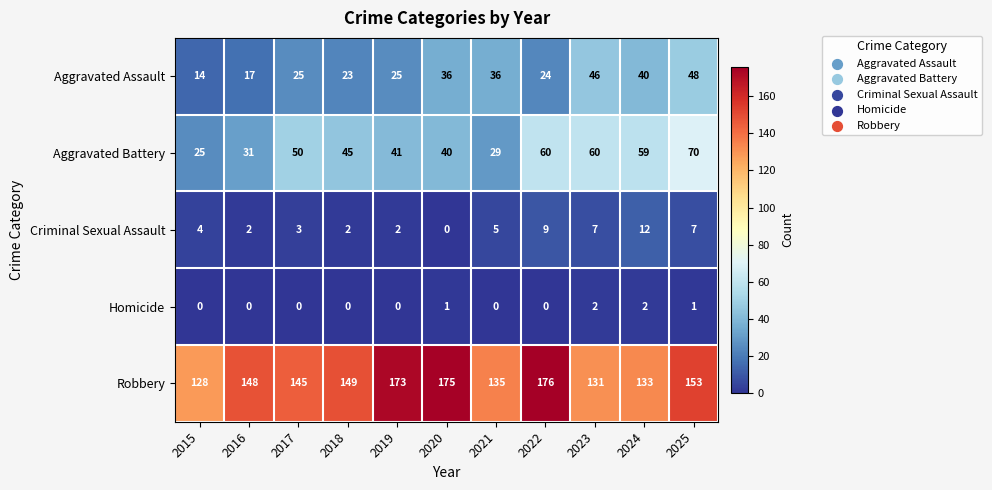

Which series has the largest range (max minus min)?

Robbery